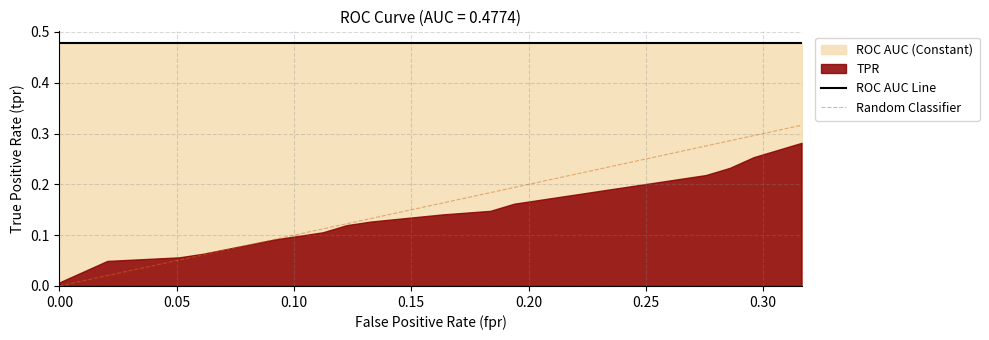

Between 9 and 19, which series saw the biggest shift?

fpr